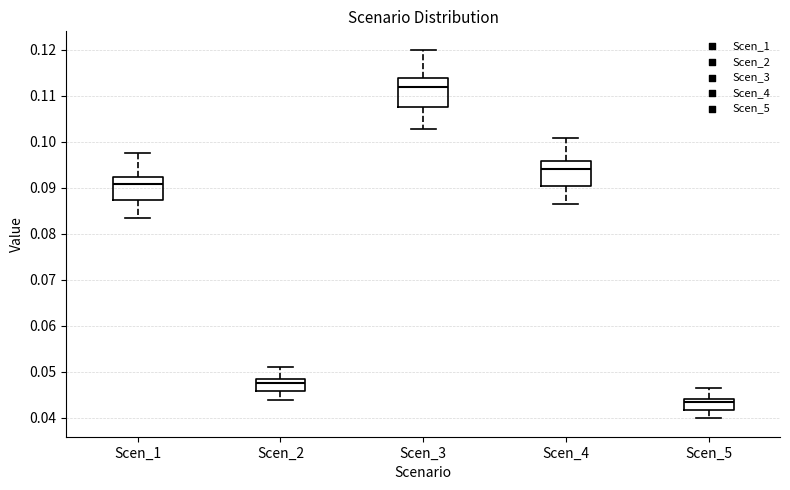

Reading left to right, transcribe this box plot: for each box, give where its median line is, the range the box spans, and where its two whiskers end, as read against the y-axis. The values are not printed on the chart, so give them approximately, as read against the axis.

Scen_1: median 0.091, box 0.087 to 0.092, whiskers 0.083 to 0.097
Scen_2: median 0.048 (just below the box's upper edge), box 0.046 to 0.048, whiskers 0.044 to 0.051
Scen_3: median 0.112, box 0.108 to 0.114, whiskers 0.103 to 0.120
Scen_4: median 0.094, box 0.090 to 0.096, whiskers 0.086 to 0.101
Scen_5: median 0.043, box 0.042 to 0.044, whiskers 0.040 to 0.047